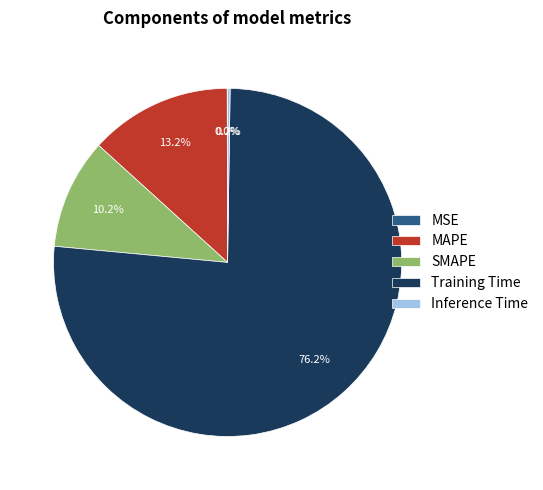

What portion of the pie excludes MAPE?

86.8%